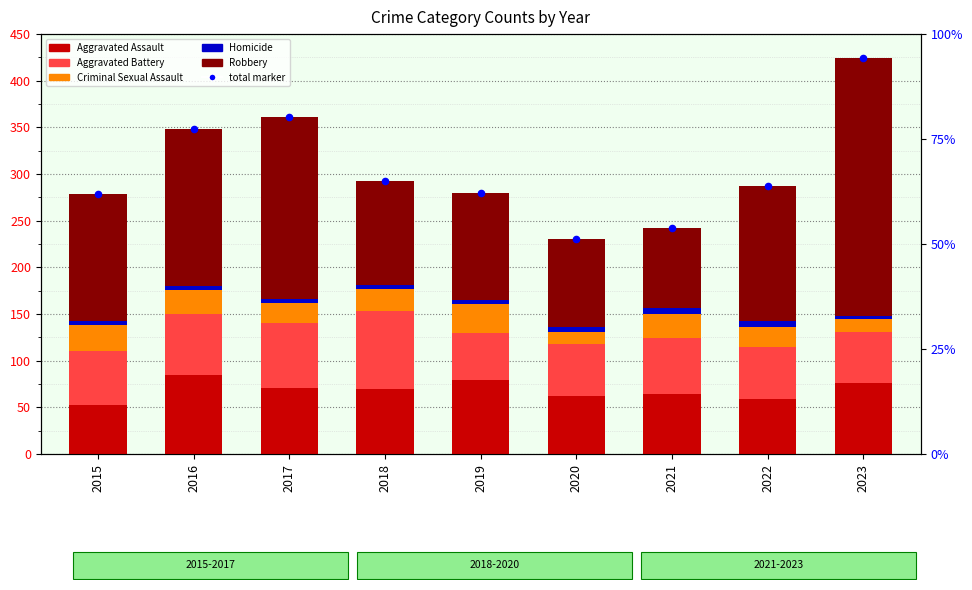

What are all the series names shown in the legend?

Aggravated Assault, Aggravated Battery, Criminal Sexual Assault, Homicide, Robbery